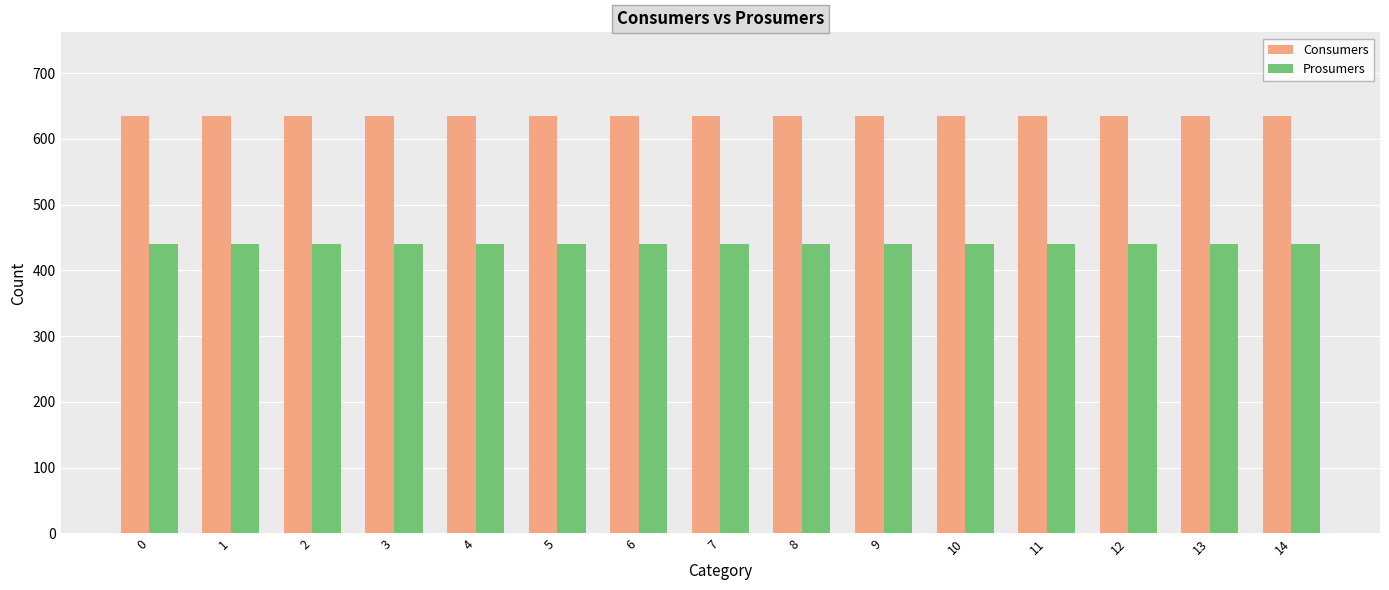

Reading left to right, what are all the values shown in this chart?

Consumers: 0=635	1=635	2=635	3=635	4=635	5=635	6=635	7=635	8=635	9=635	10=635	11=635	12=635	13=635	14=635
Prosumers: 0=440	1=440	2=440	3=440	4=440	5=440	6=440	7=440	8=440	9=440	10=440	11=440	12=440	13=440	14=440